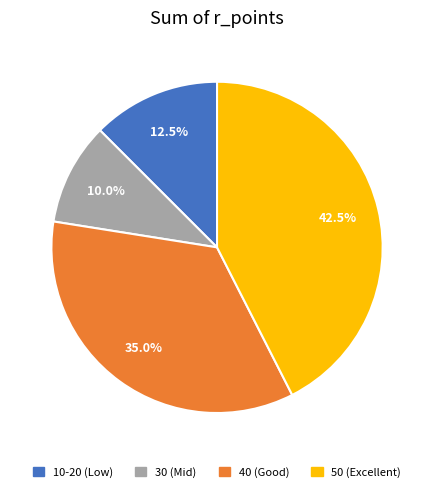

Count the number of slices in the pie.

4